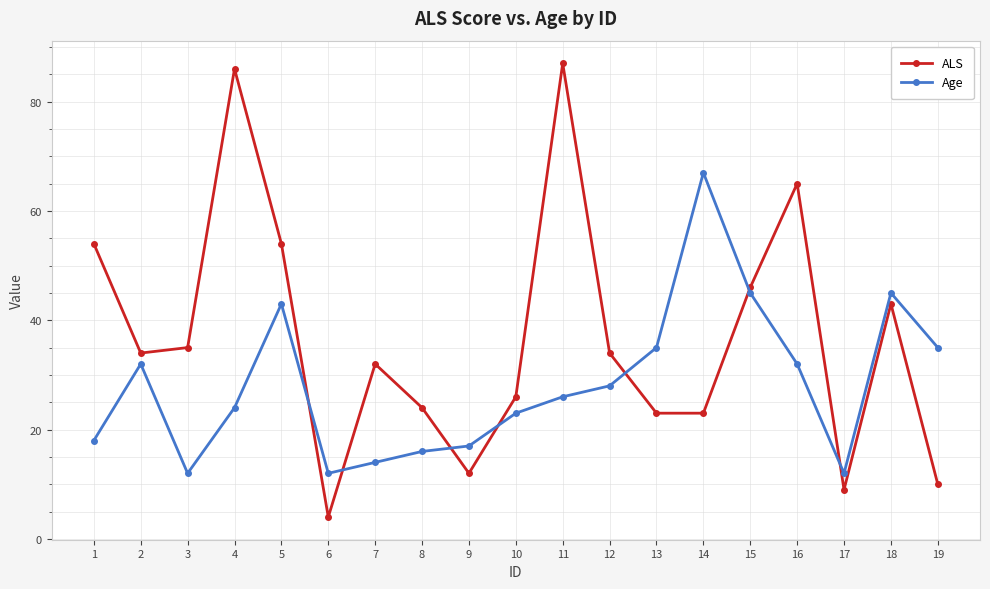

Is the value of Age at 12 greater than the value of ALS at 14?

Yes